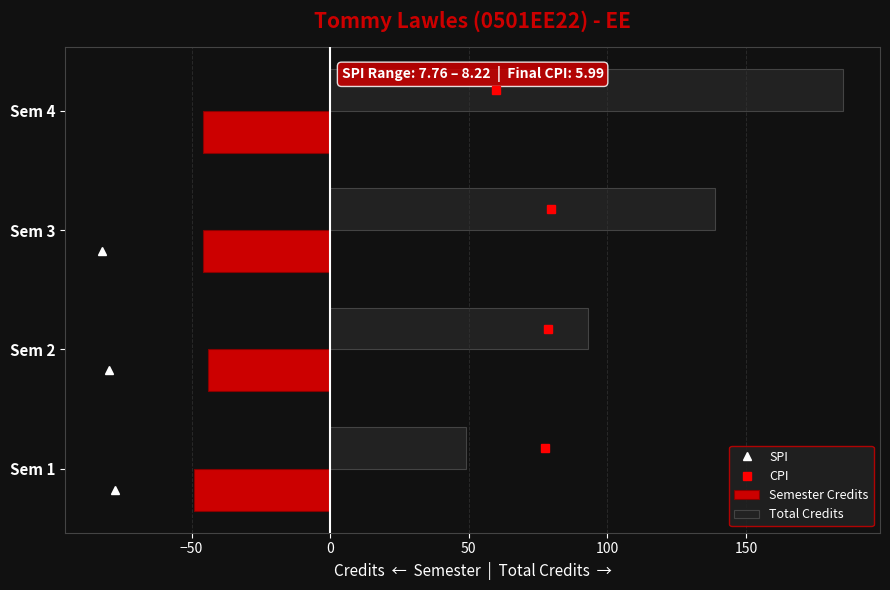

Which series changed the most between Sem 3 and Sem 4?

Total Credits